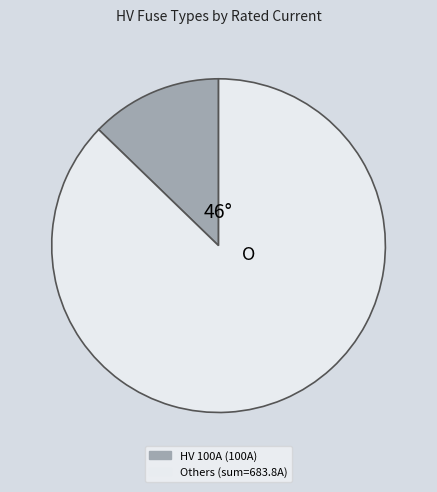

Is there a majority slice in this chart?

Yes